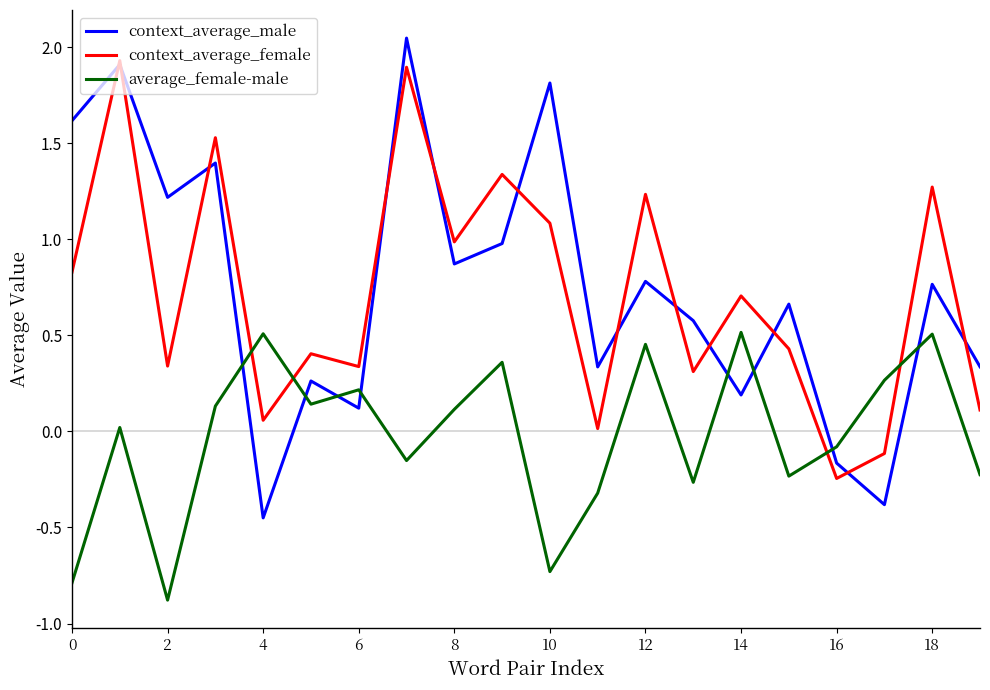

Which series has the widest spread of values?

context_average_male